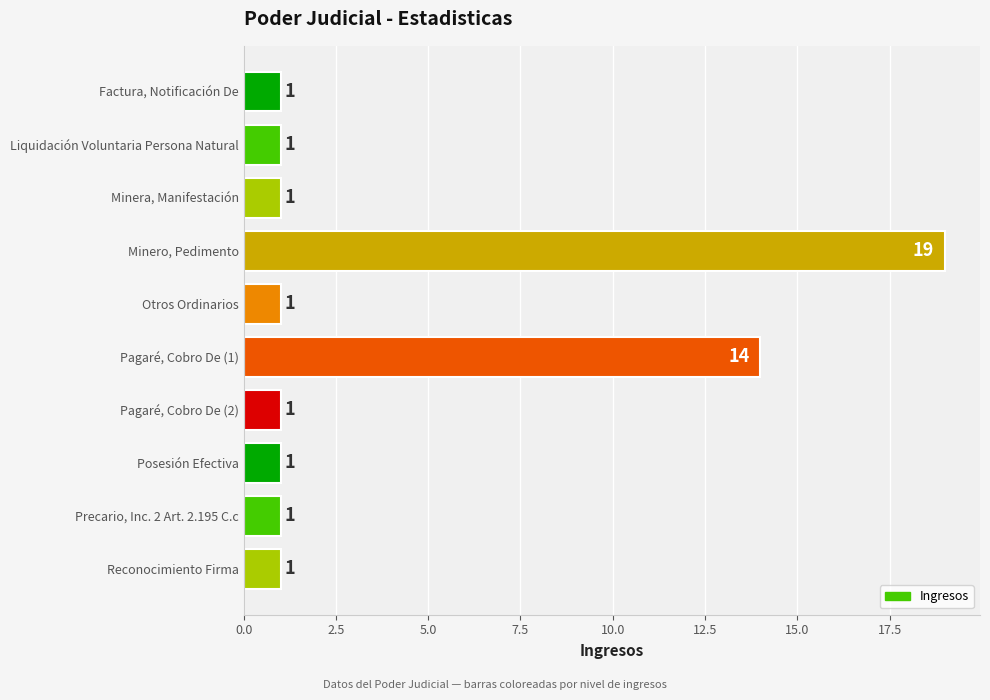

Between Minero, Pedimento and Precario, Inc. 2 Art. 2.195 C.c, which is larger?

Minero, Pedimento